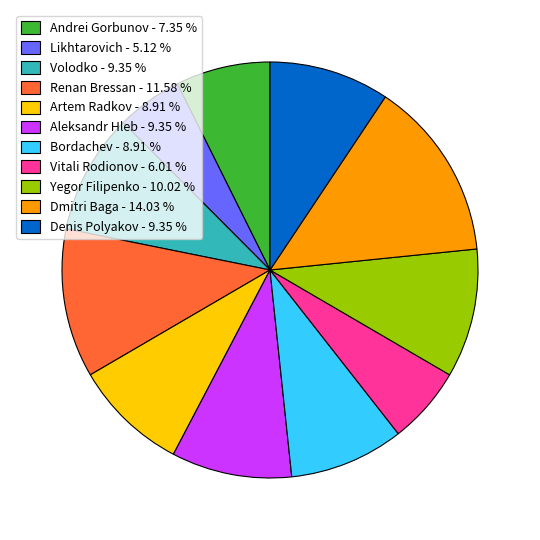

Does Aleksandr Hleb - 9.35 % represent more than half of the total?

No